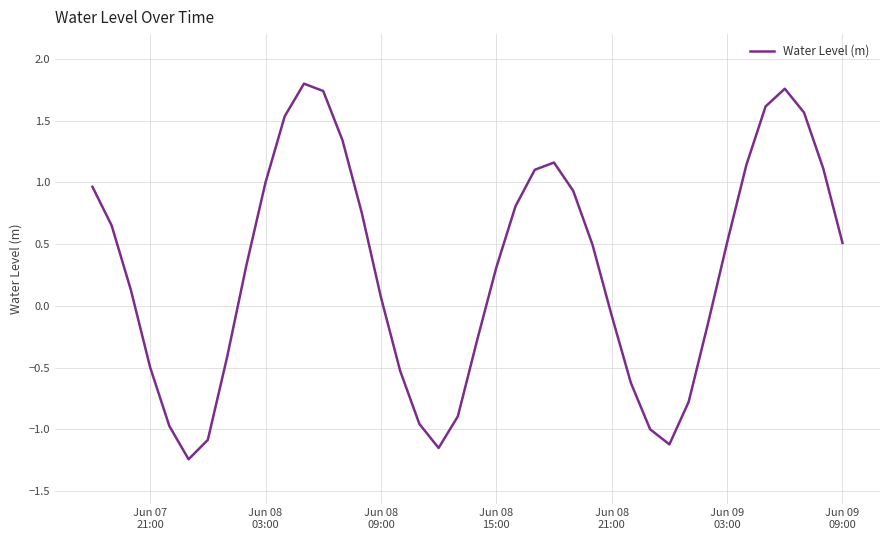

What is the difference between the maximum and minimum values?

3.0